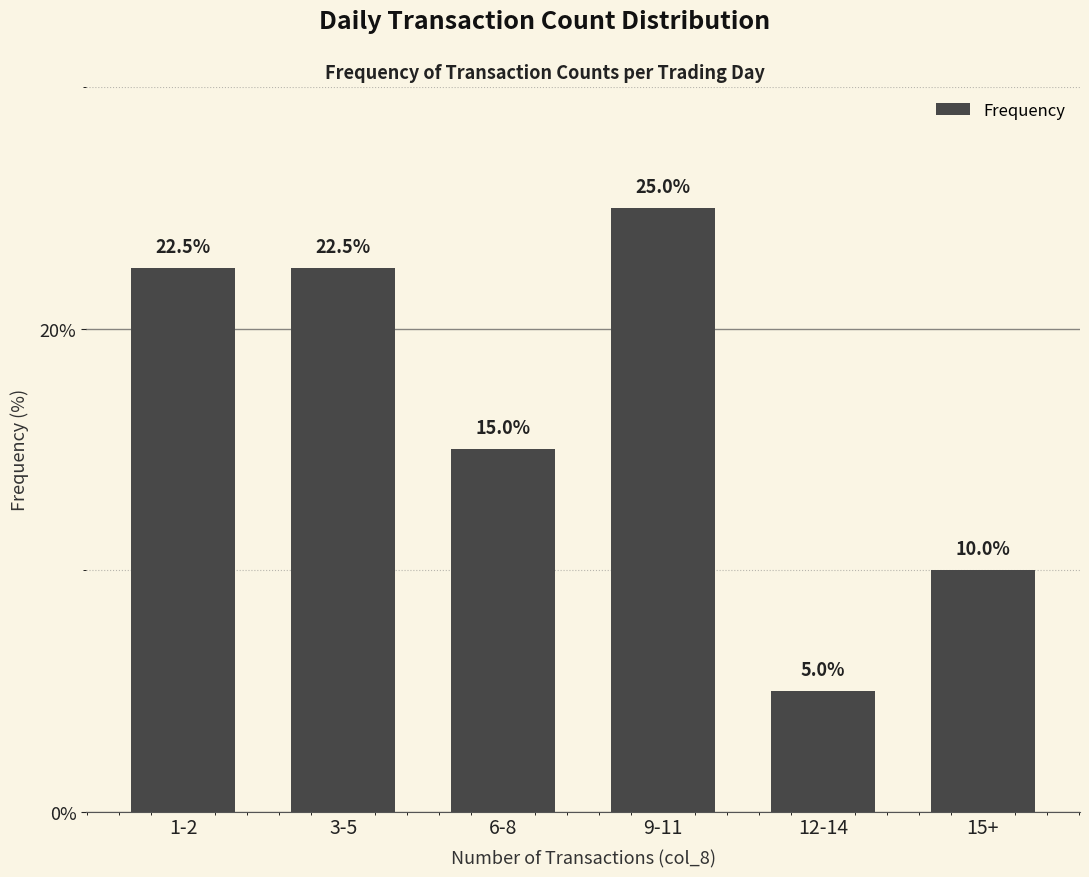

Where does the data first go above 22?

1-2